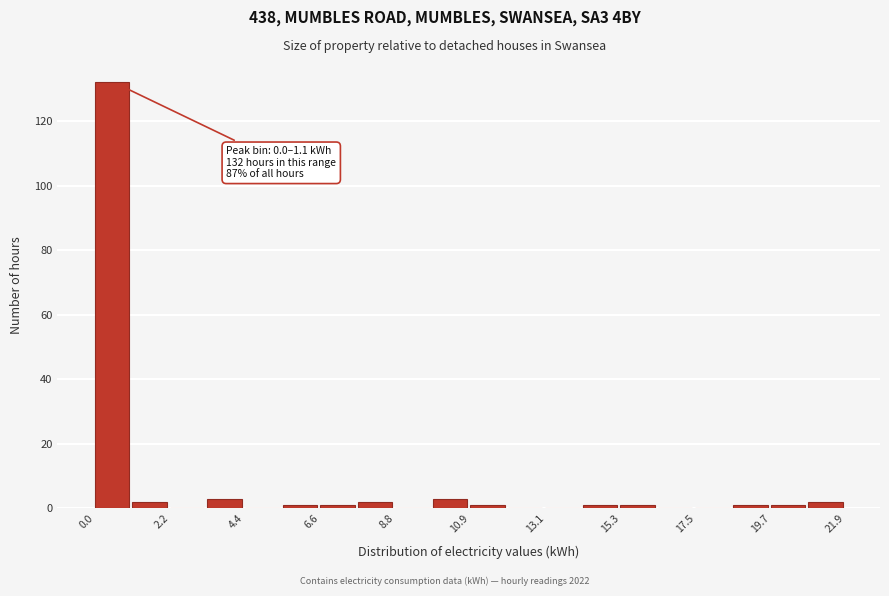

Read against the x-axis, roughly where is the centre of the tallest bar?

0.5